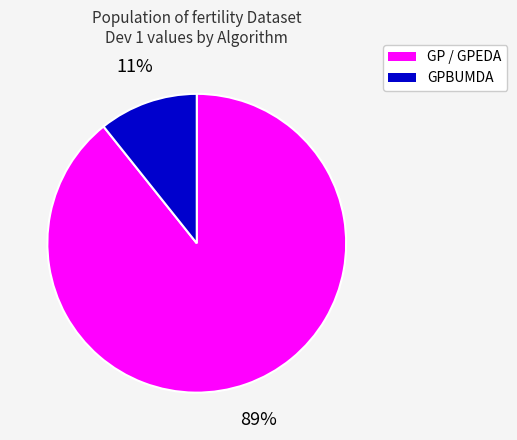

To the nearest percent, what is the average slice percentage?

50%